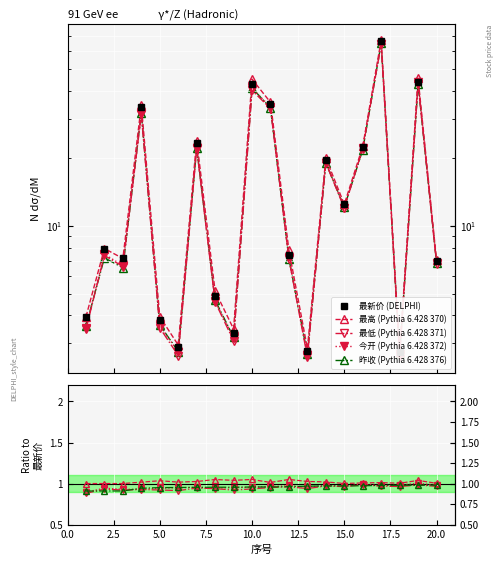

True or false: 最新价 has more than 1 interior local peaks.

True